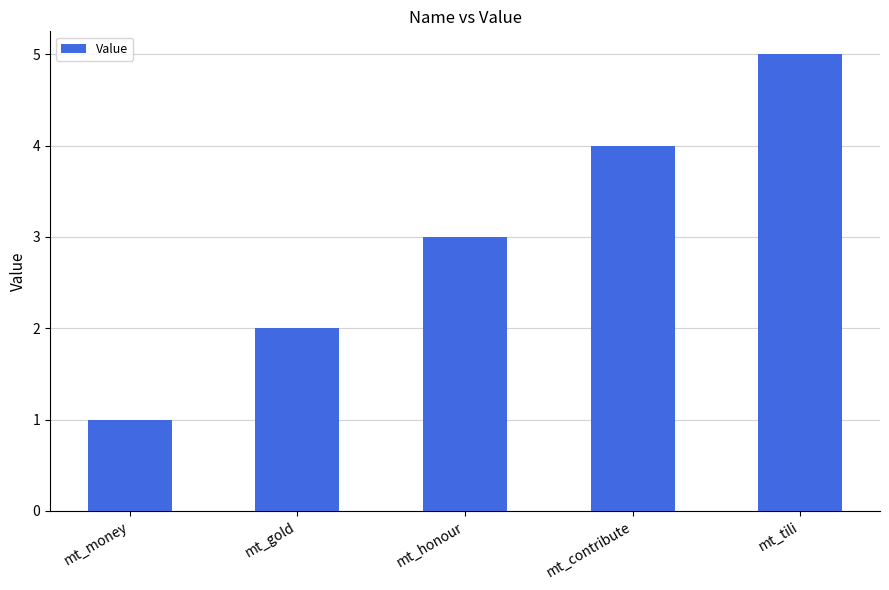

What is the value of the 4th bar from the left?

4